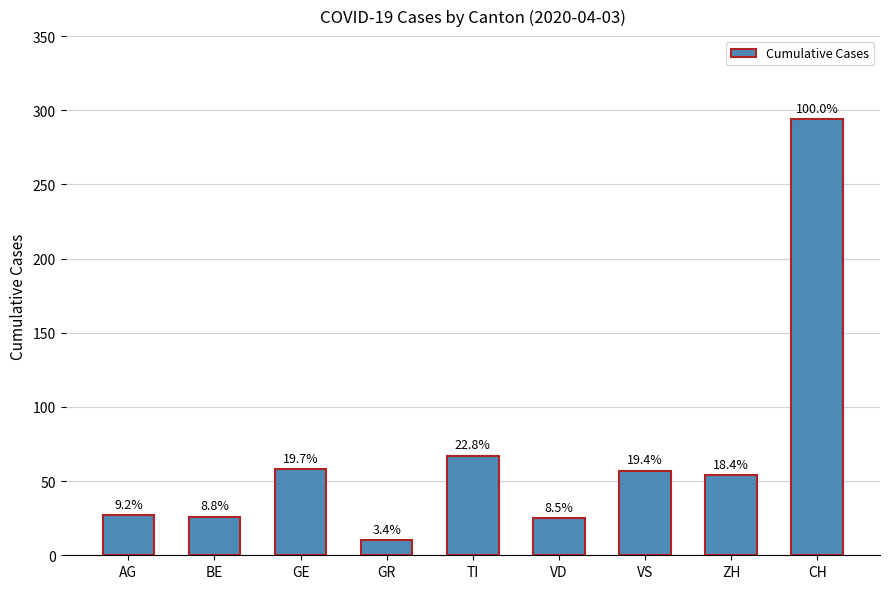

Reading left to right, what are all the values shown in this chart?

27	26	58	10	67	25	57	54	294